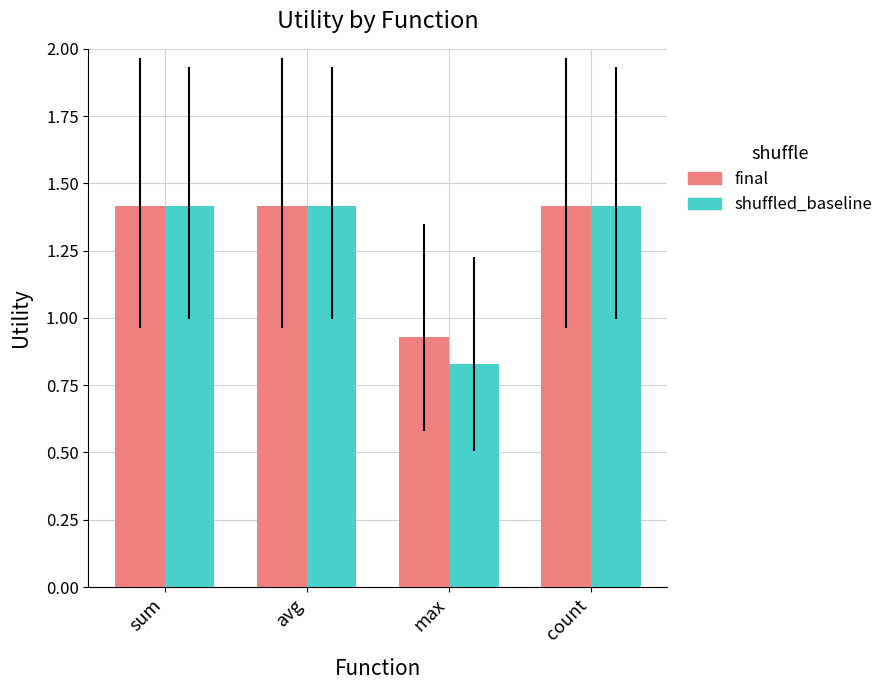

What value does the shuffled_baseline series have at count?

1.4